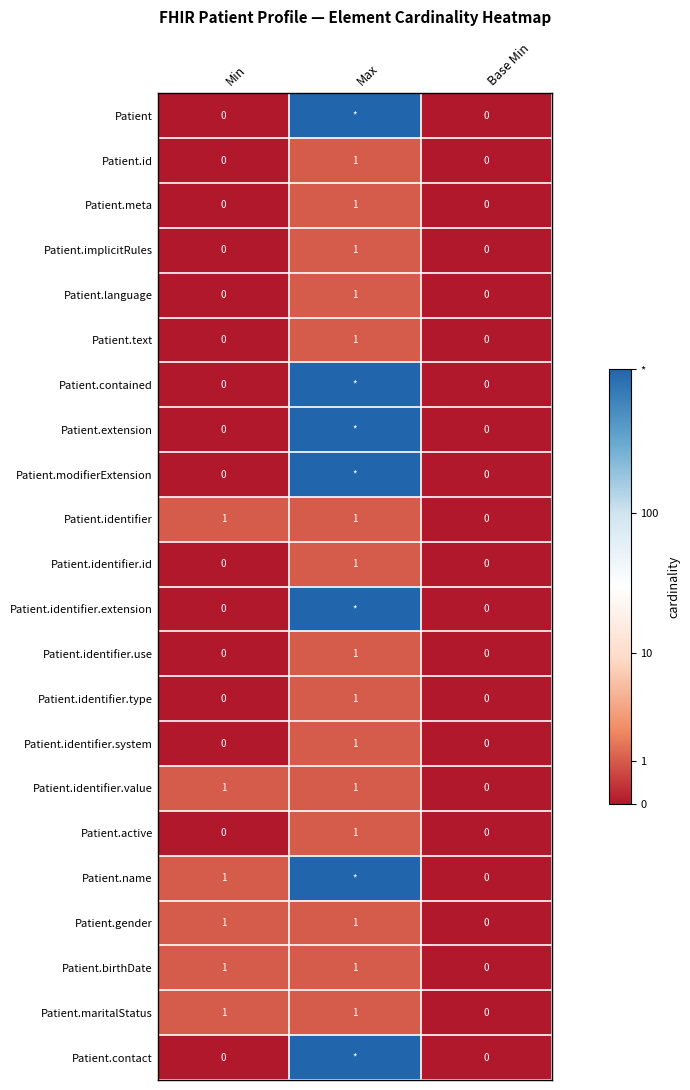

The Patient.identifier.system series shows 0.0 at Base Min. True or false?

True